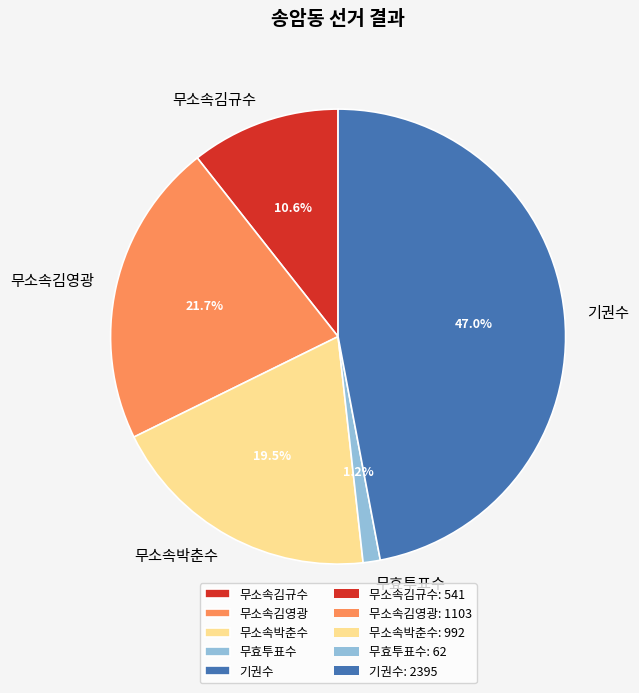

Is the sum of 무효투표수 and 무소속박춘수 greater than half?

No